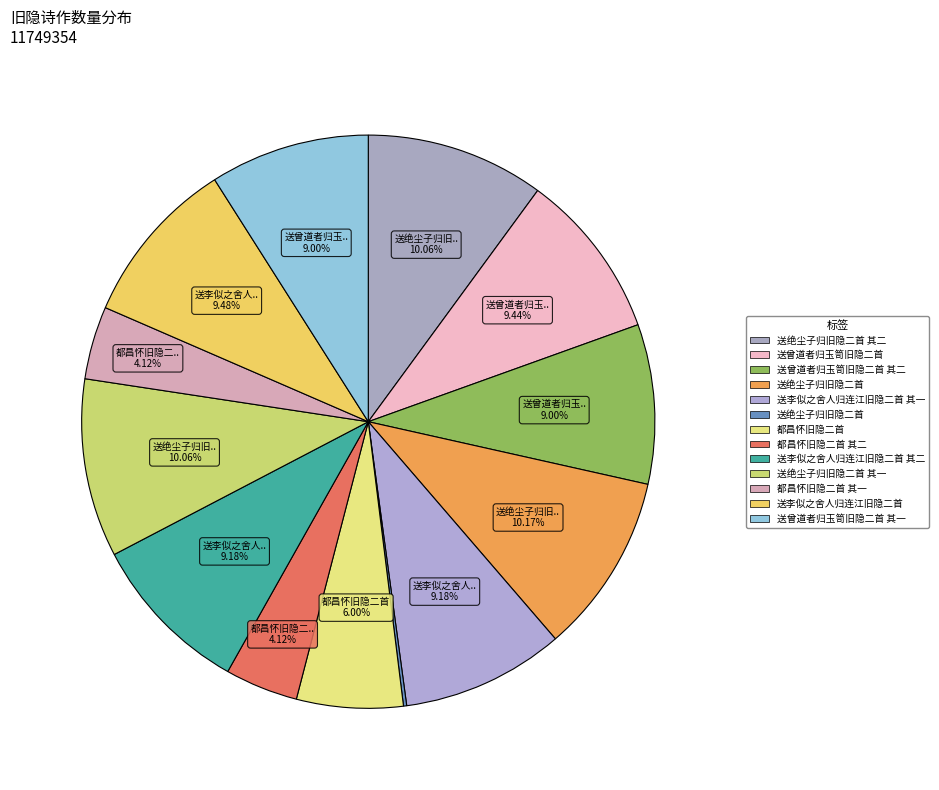

How many slices are in this pie chart?

13